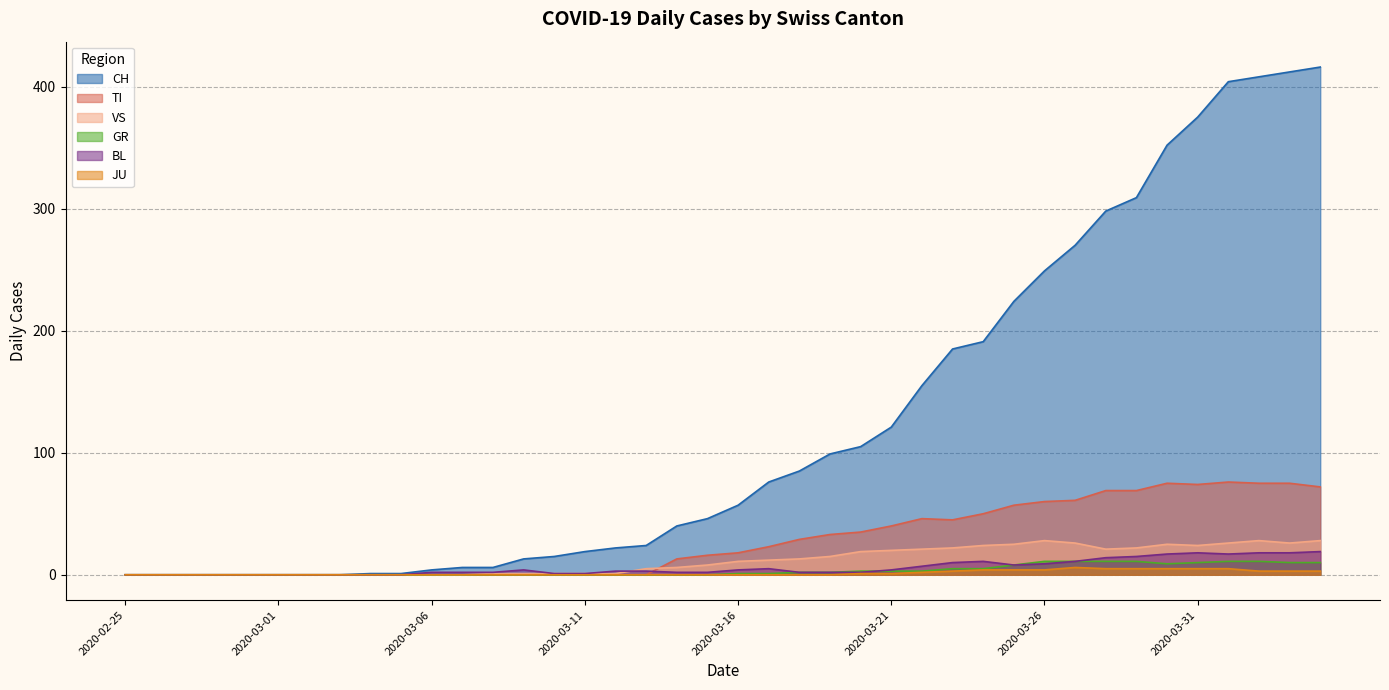

True or false: GR has more than 2 points higher than both neighbors.

False